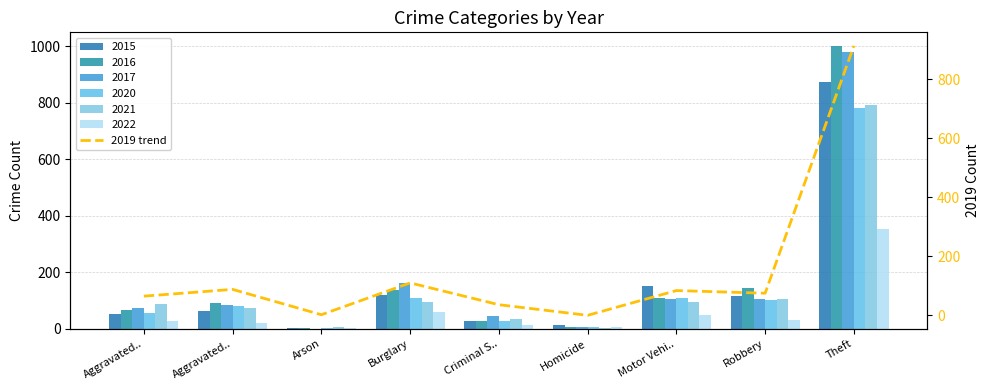

The chart shows a value of -402 at Homicide. True or false?

False